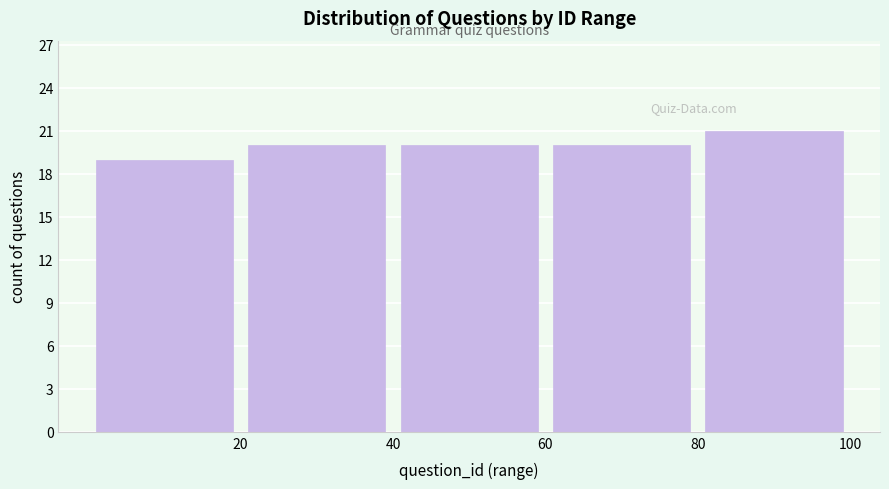

Reading left to right, list every bar in this chart as the range it spans on the x-axis followed by its height. The values are not printed on the chart, so give them approximately, as read against the axis.

0 to 20: 19
20 to 40: 20
40 to 60: 20
60 to 80: 20
80 to 100: 21